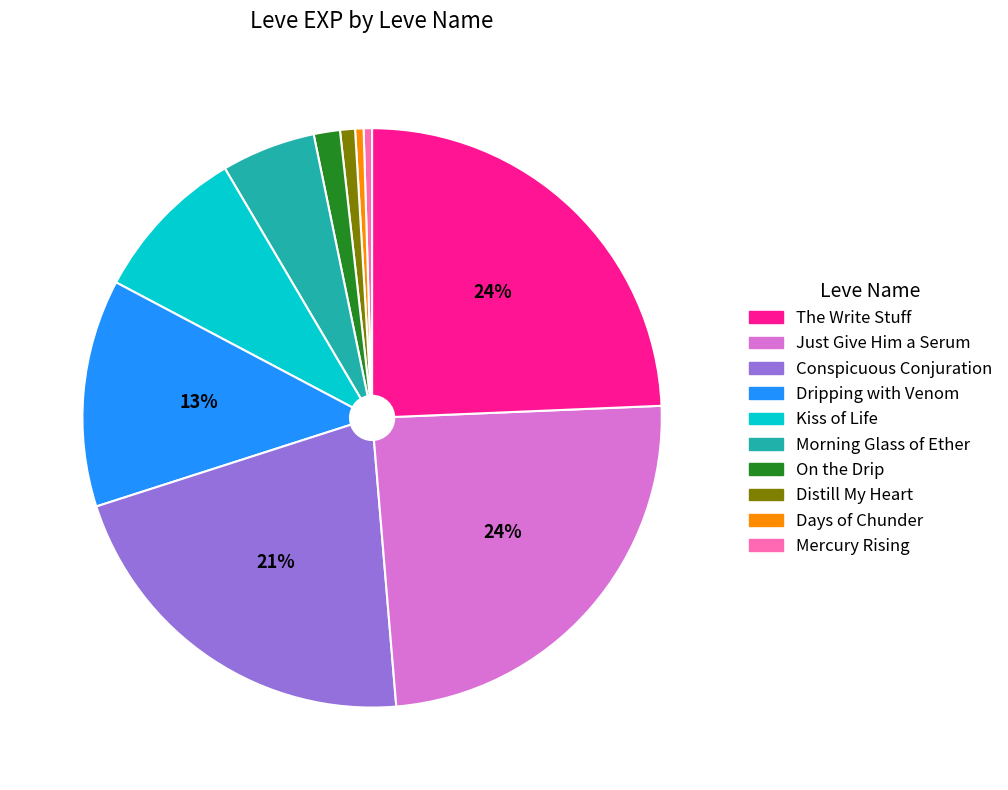

Does any single category account for the majority?

No